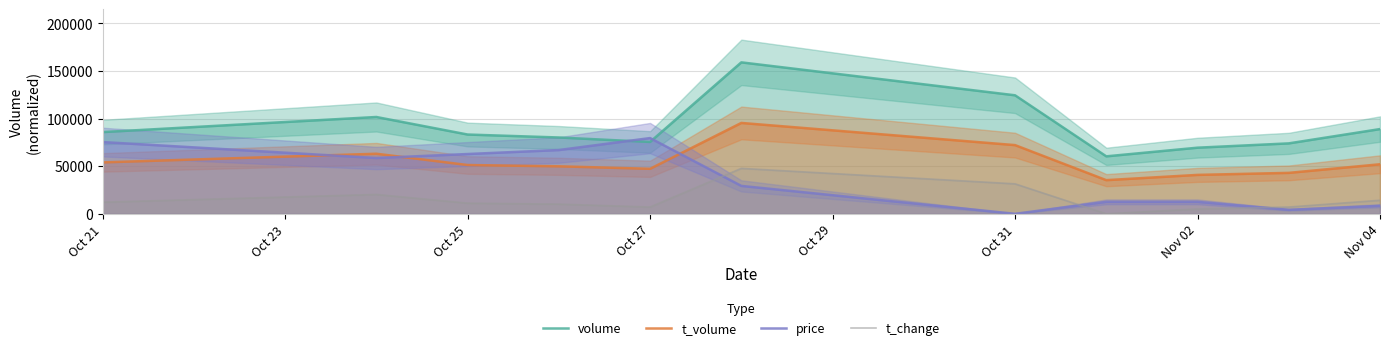

Reading right to left, extract all data points from this chart.

volume: 89029.0	73999.0	69471.0	60382.0	124523.0	159128.0	75500.0	80191.0	83294.0	101724.0	85859.0
t_volume: 52052.7	43014.5	40889.4	35358.9	72177.3	95476.8	47290.3	49901.9	51258.9	63113.5	54024.1
price: 8375.2	4187.6	12562.7	12562.7	0.0	29313.1	79564.0	67001.3	62813.7	58626.1	75376.4
t_change: 14219.9	7110.0	5078.6	0.0	31487.0	47738.4	7110.0	10157.1	11172.8	20314.2	12188.5